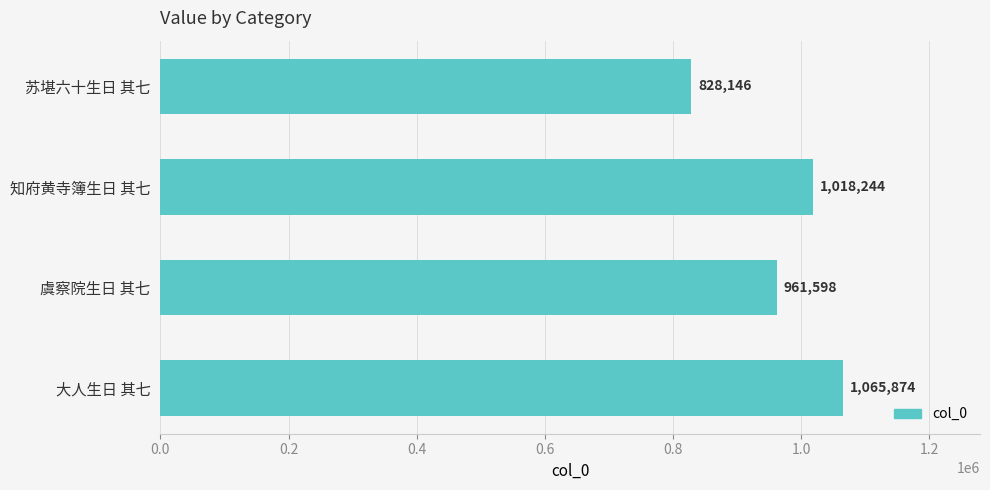

How many data points does each series have?

4